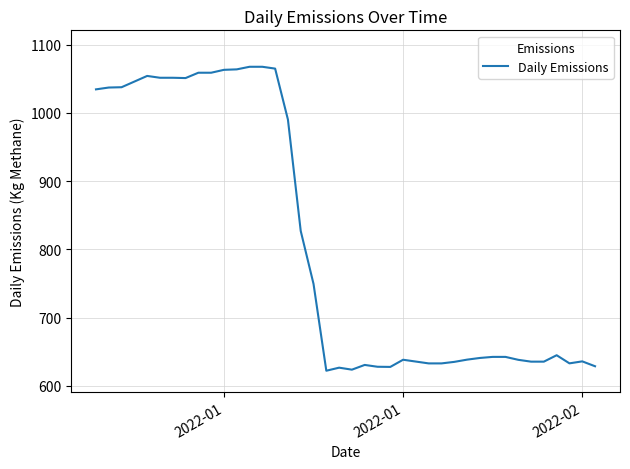

What is the minimum value shown in the chart?

622.3